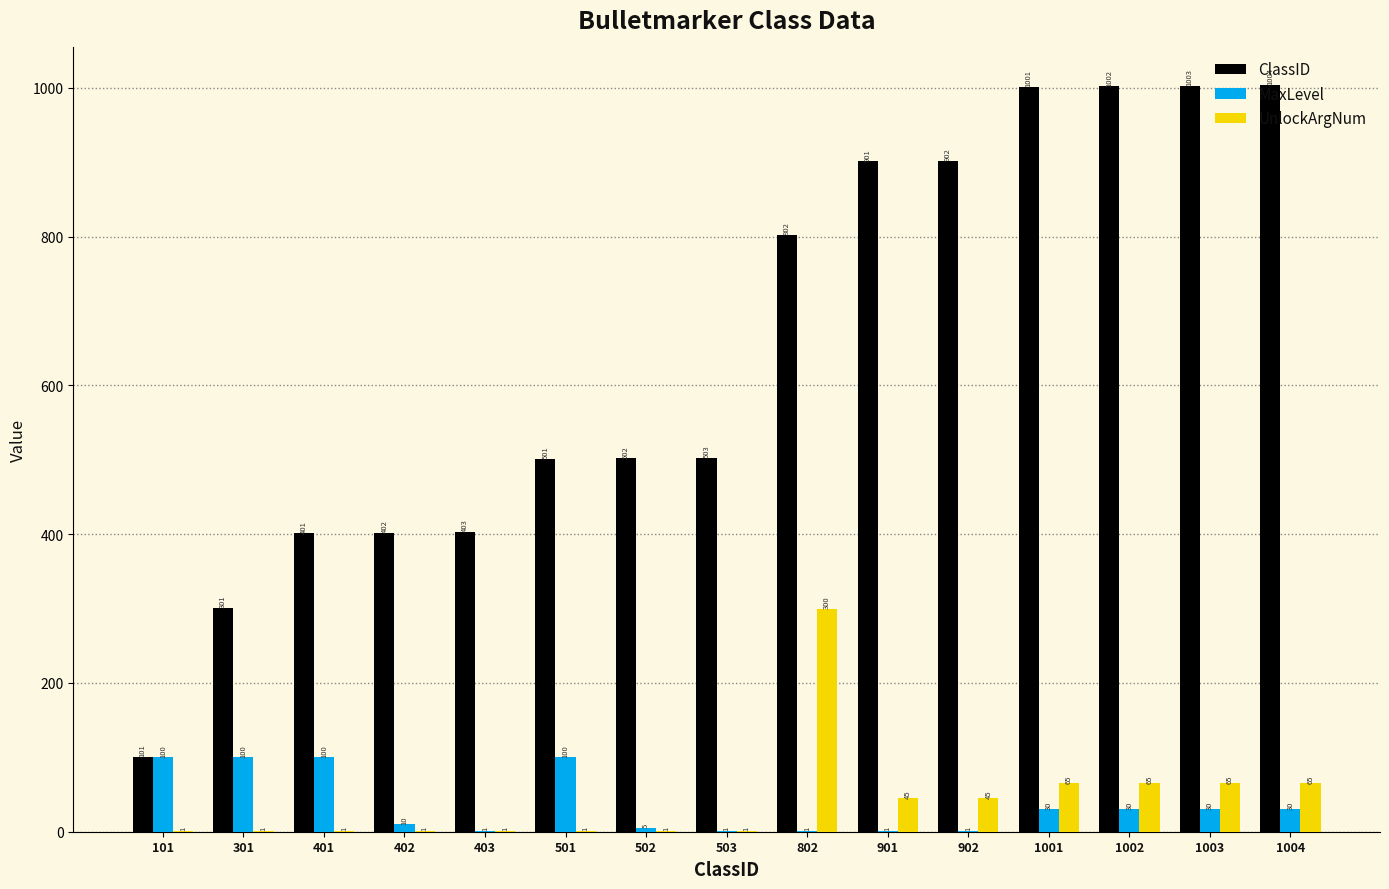

At which label does ClassID reach its peak?

1004